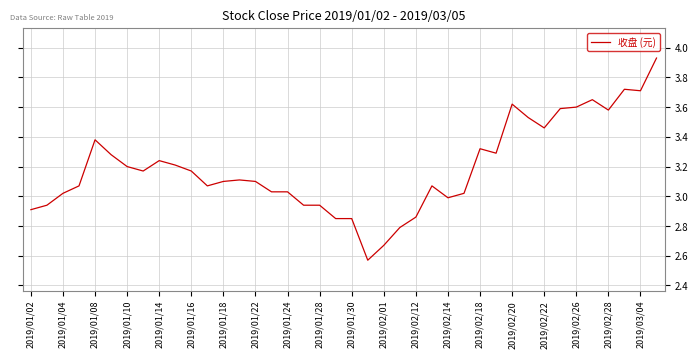

What is the difference between the maximum and minimum values?

1.4